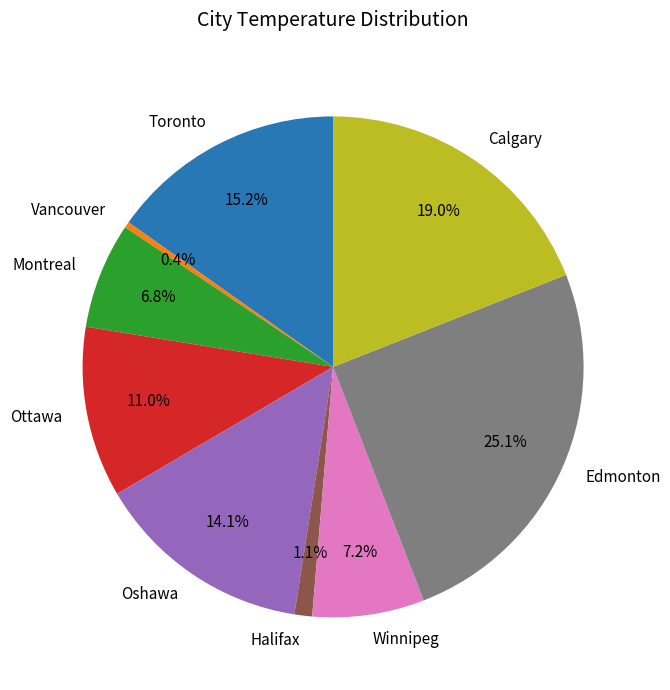

What is the ratio of the value at Toronto to the value at Edmonton?

0.6